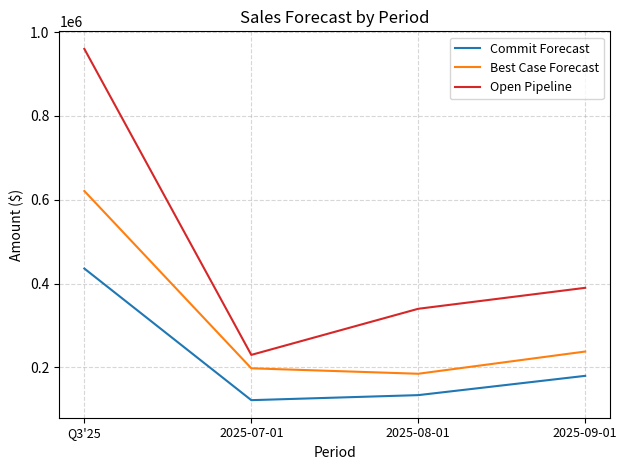

How many distinct data groups are displayed?

3